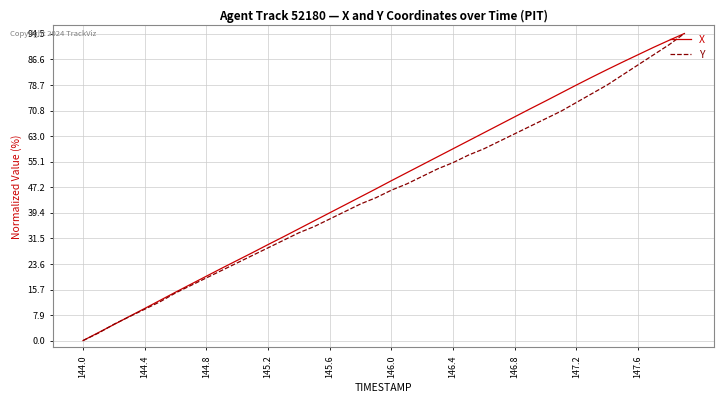

True or false: X has more than 0 points higher than both neighbors.

False